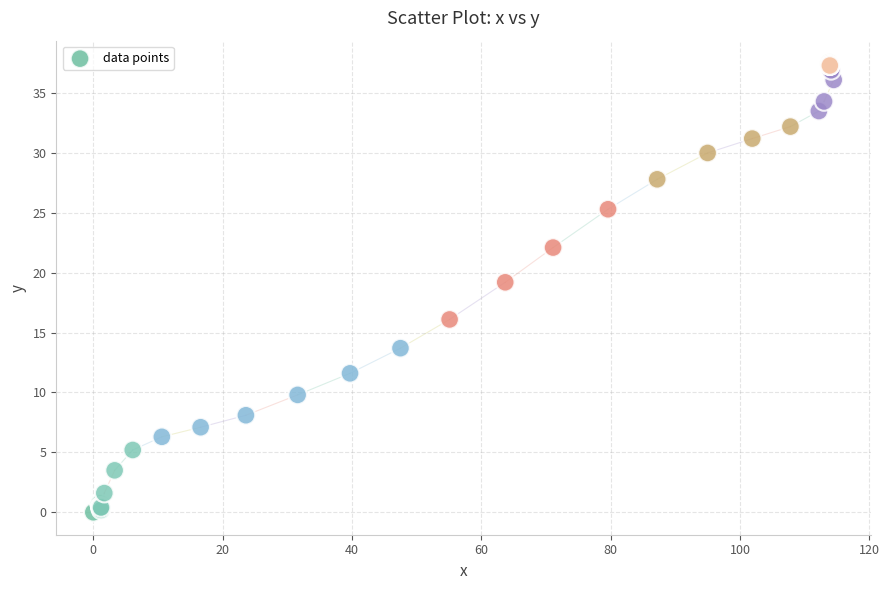

What Y value in the scatter plot is closest to 18?

19.2